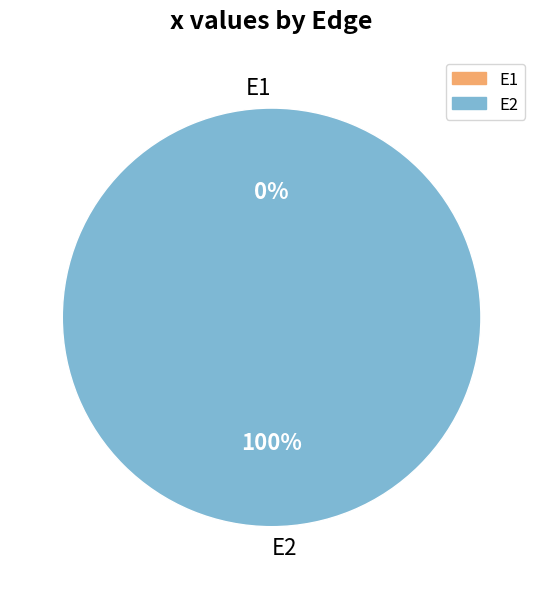

Which category accounts for the majority?

E2